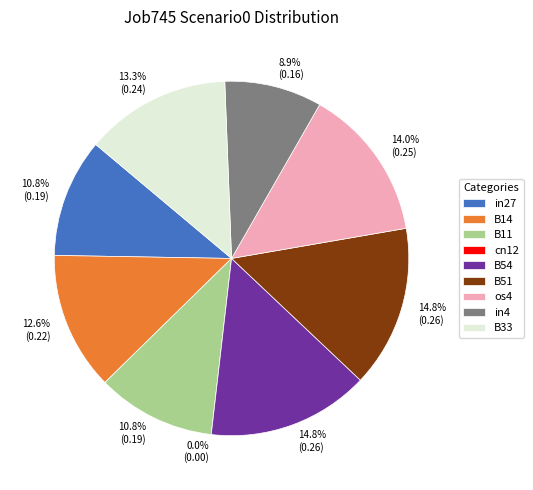

The B14 slice represents 19% of the pie. True or false?

False